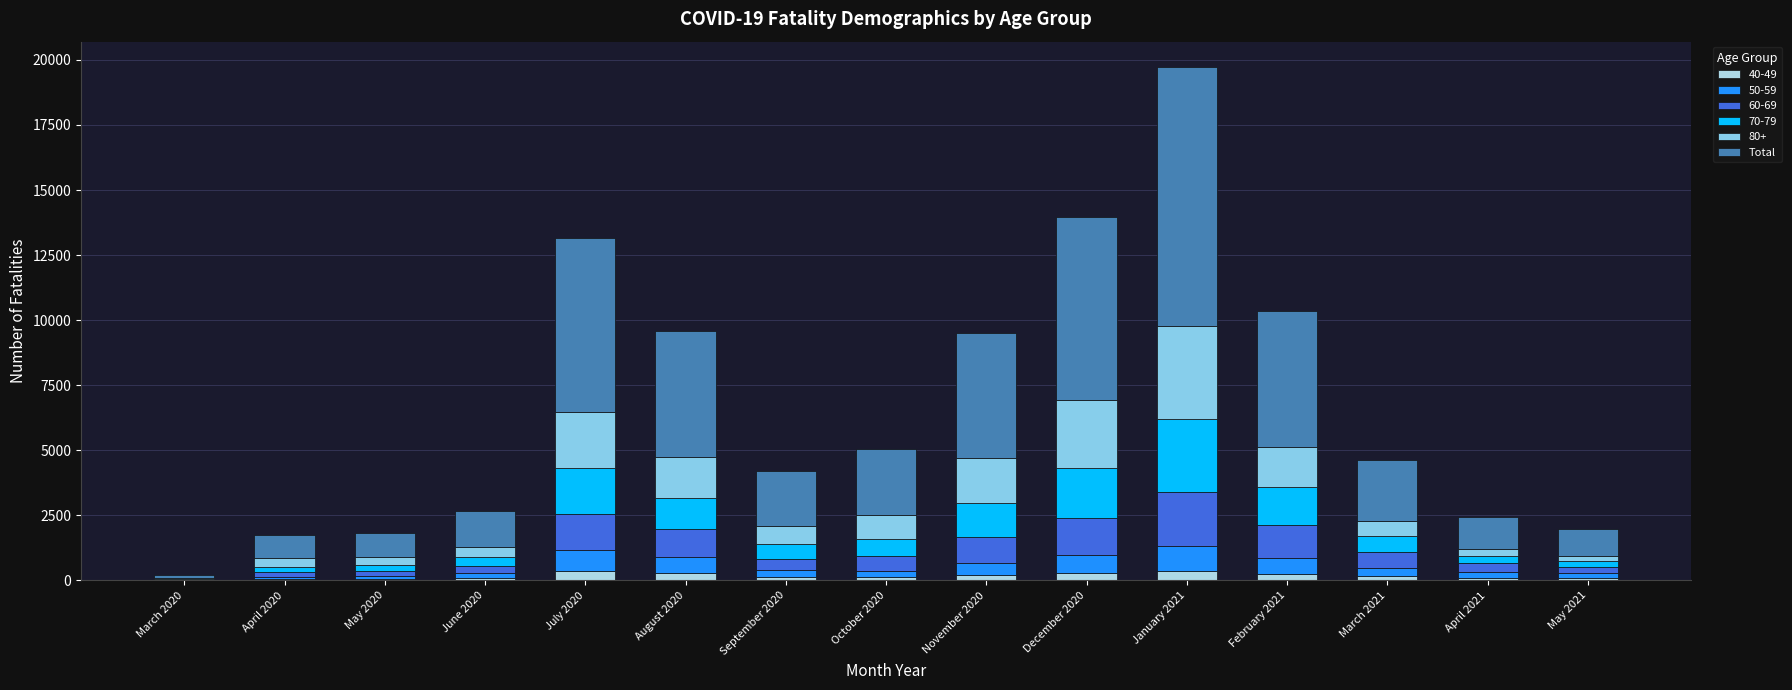

Are the bars grouped side by side (vs. stacked)?

No